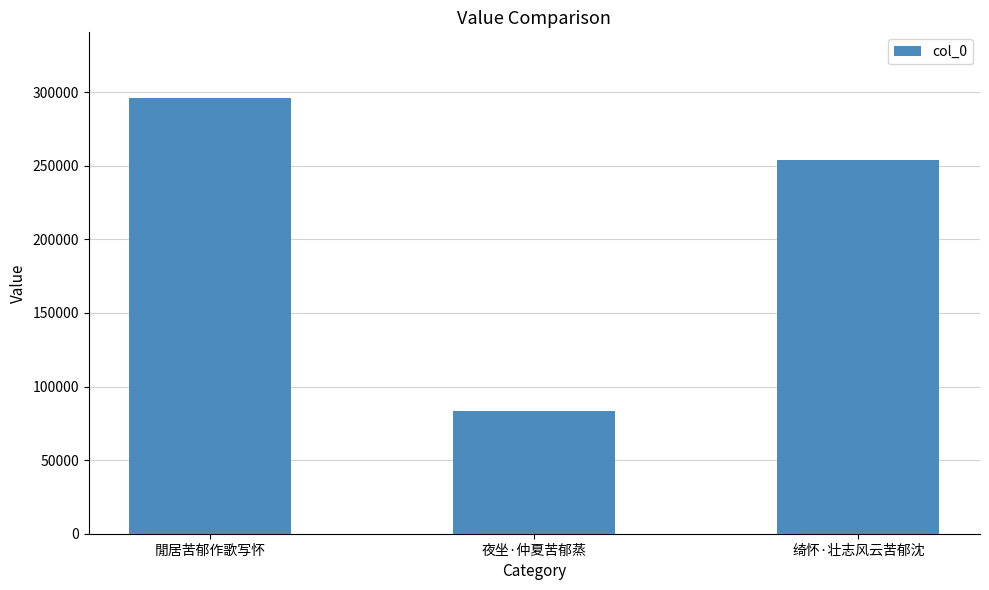

Between 夜坐·仲夏苦郁蒸 and 閒居苦郁作歌写怀, which is larger?

閒居苦郁作歌写怀